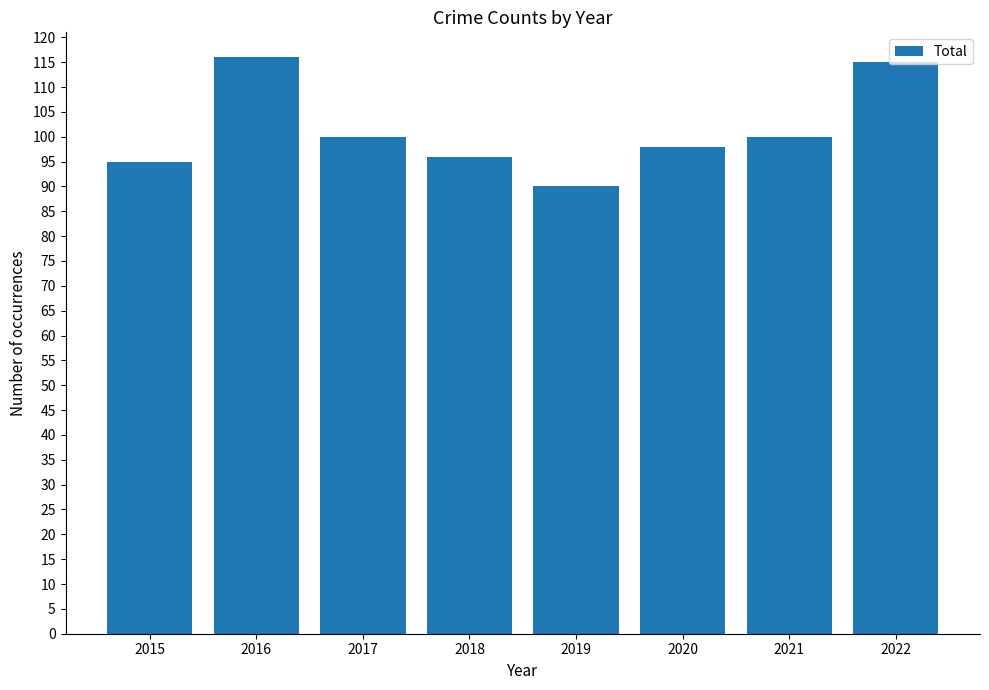

Reading right to left, list all the values displayed in this chart.

2022=115	2021=100	2020=98	2019=90	2018=96	2017=100	2016=116	2015=95